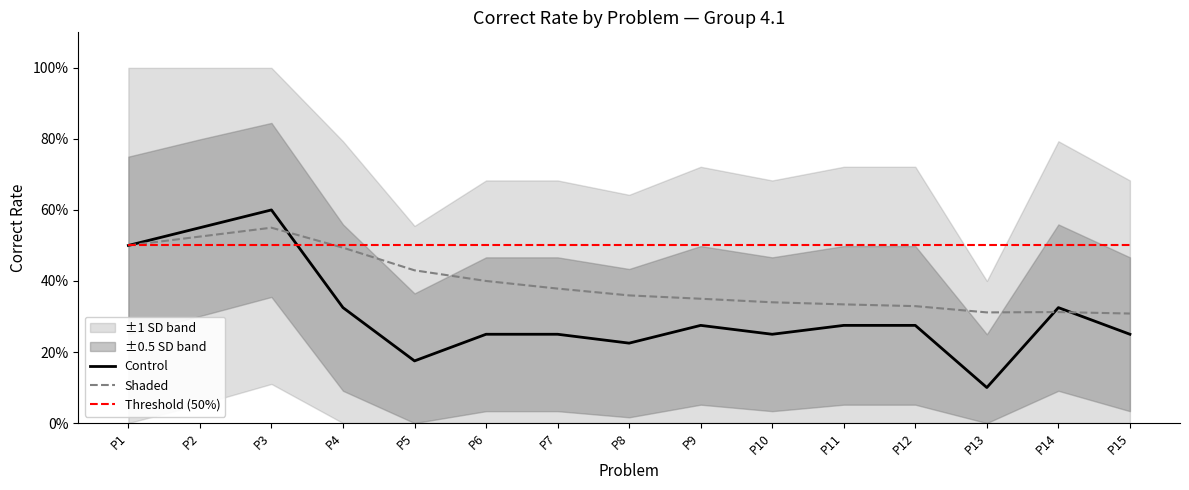

How many intersections are there between Threshold (50%) and Shaded?

1